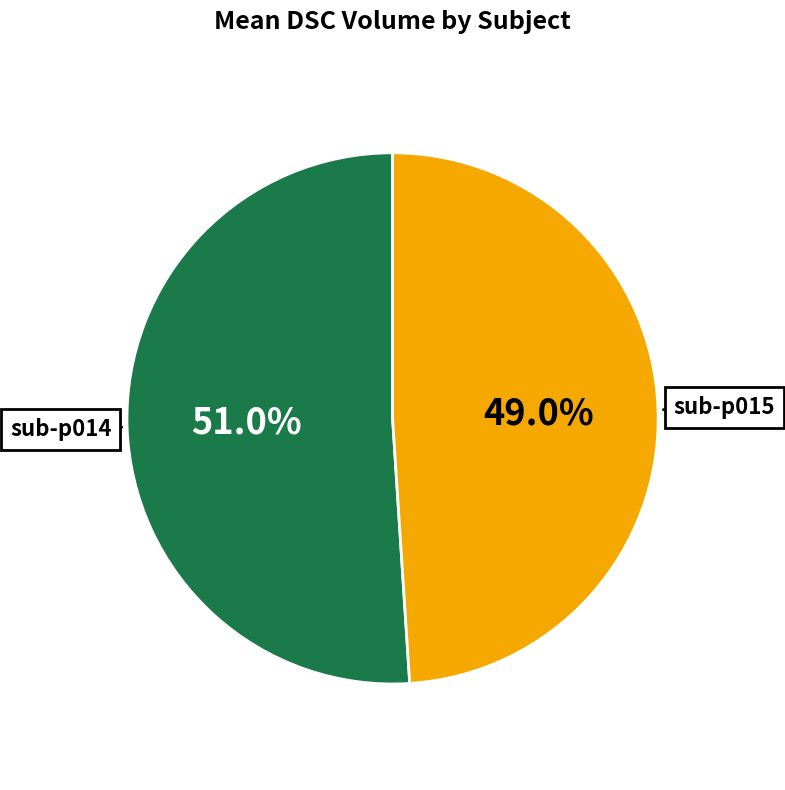

Which slice is the largest?

sub-p014